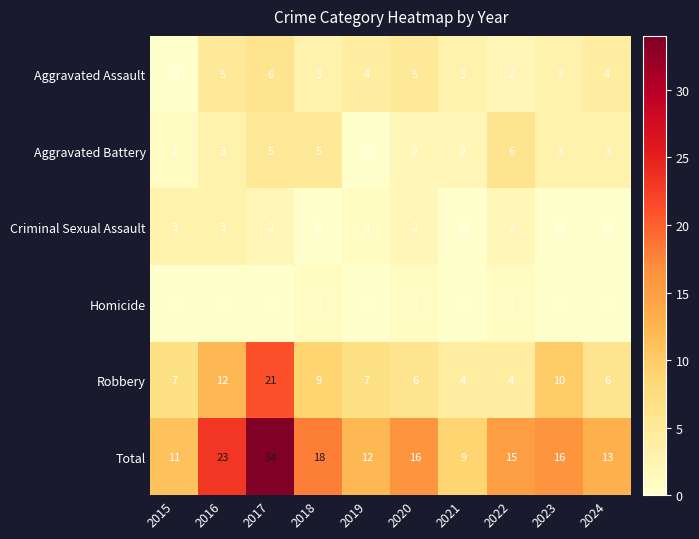

The value of Homicide at 2017 is -1. True or false?

False